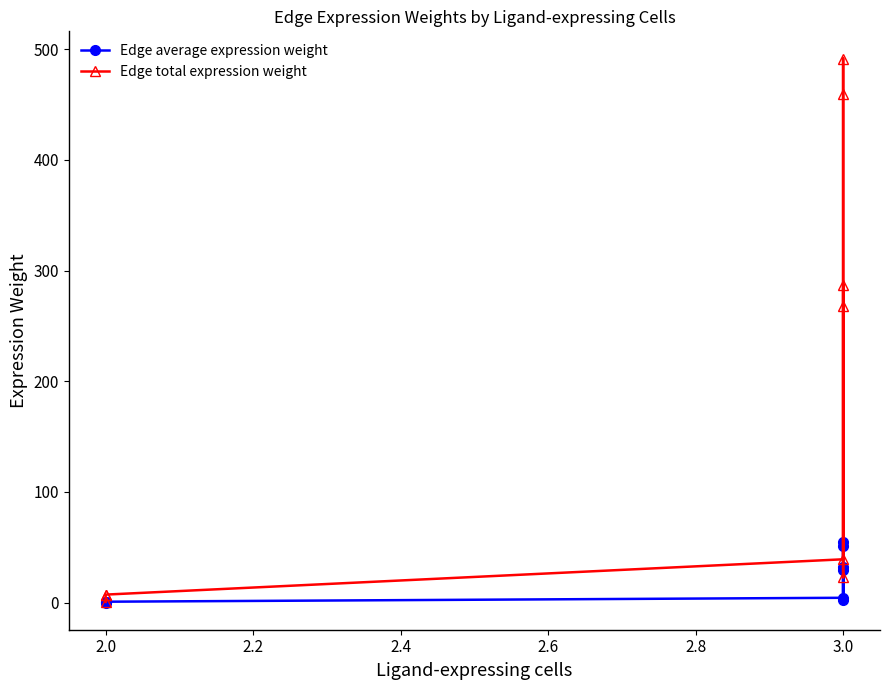

Which has a higher value, 2.0 or 2.0?

2.0